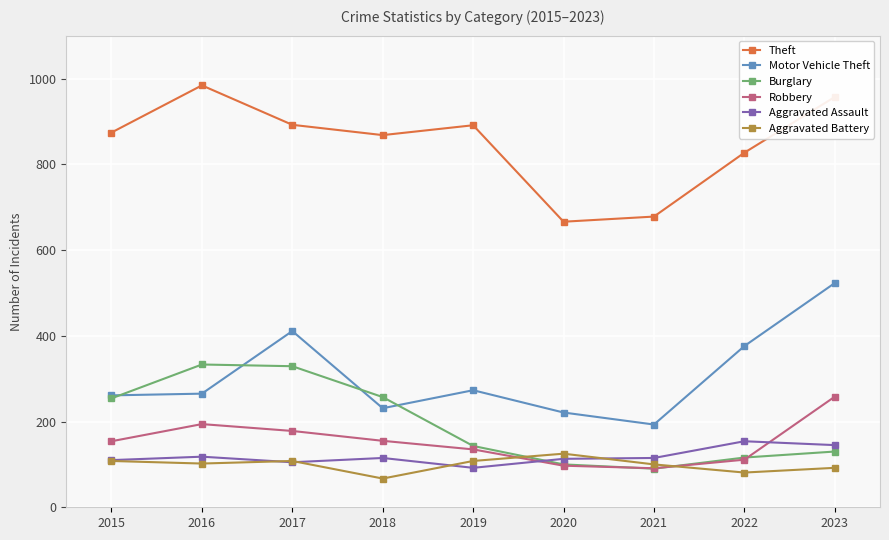

The value of Robbery at 2017 is 178. True or false?

True